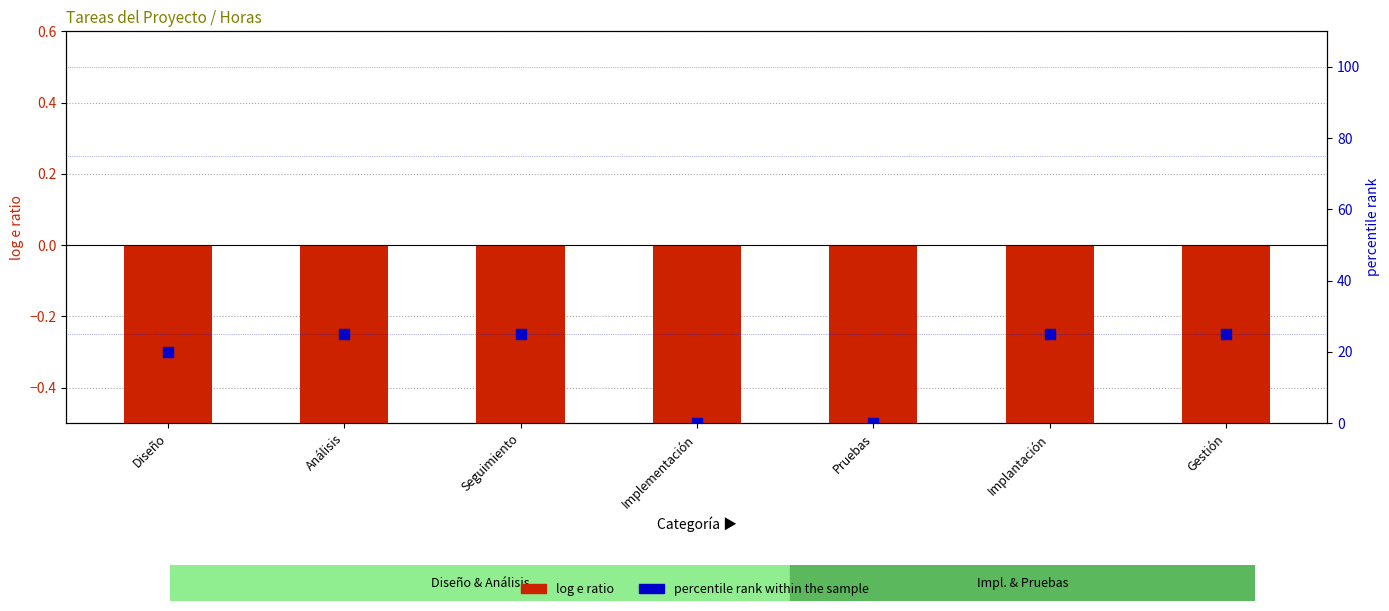

What is the total value across all series at Análisis?

24.5